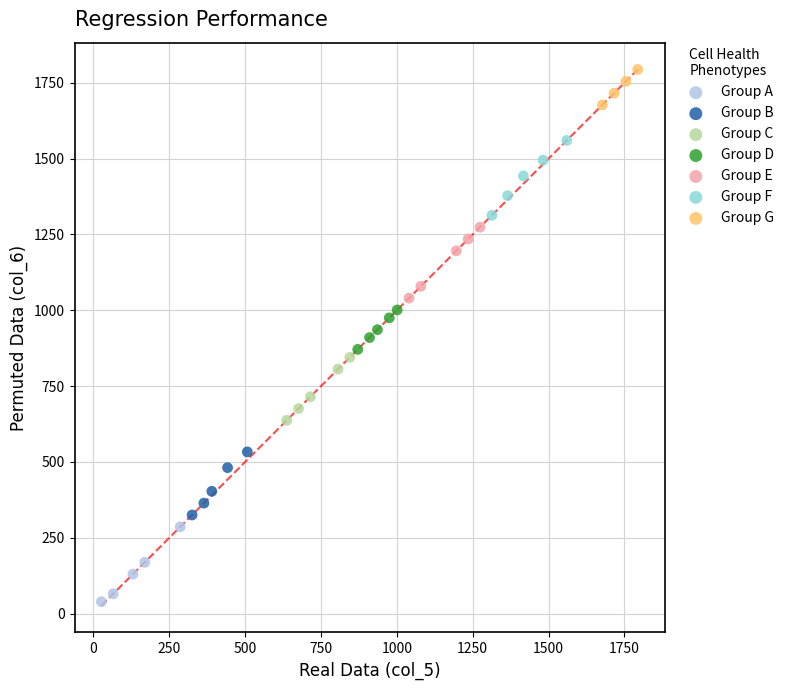

Which series reaches the maximum Y coordinate?

Group G